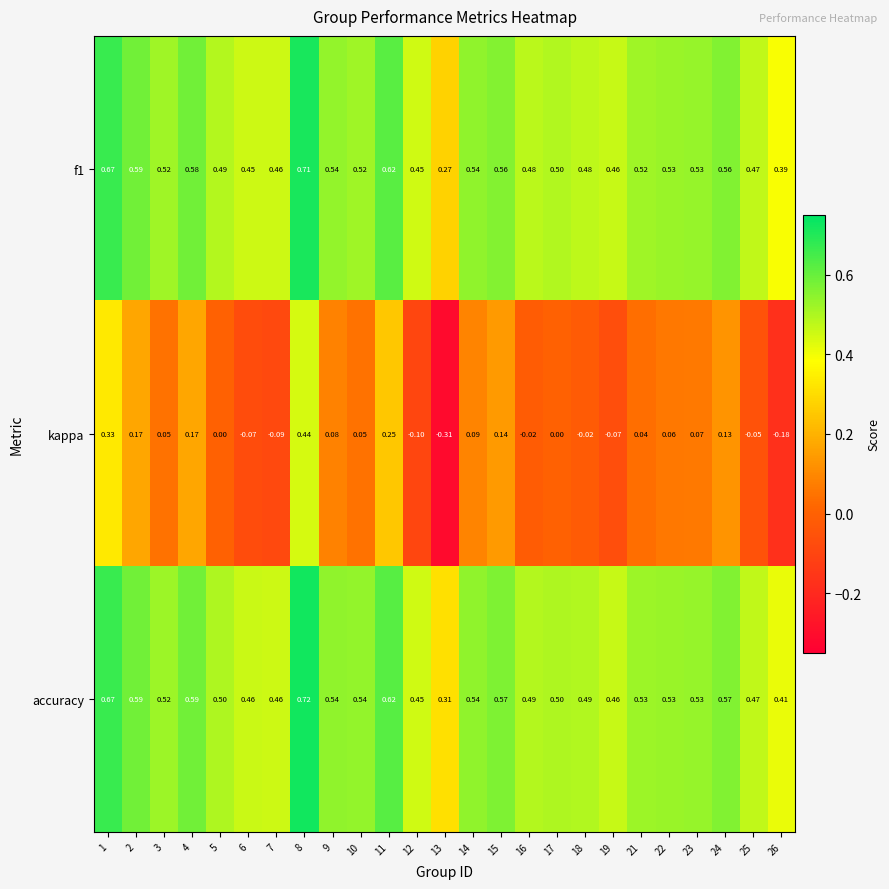

Which series has the widest spread of values?

kappa